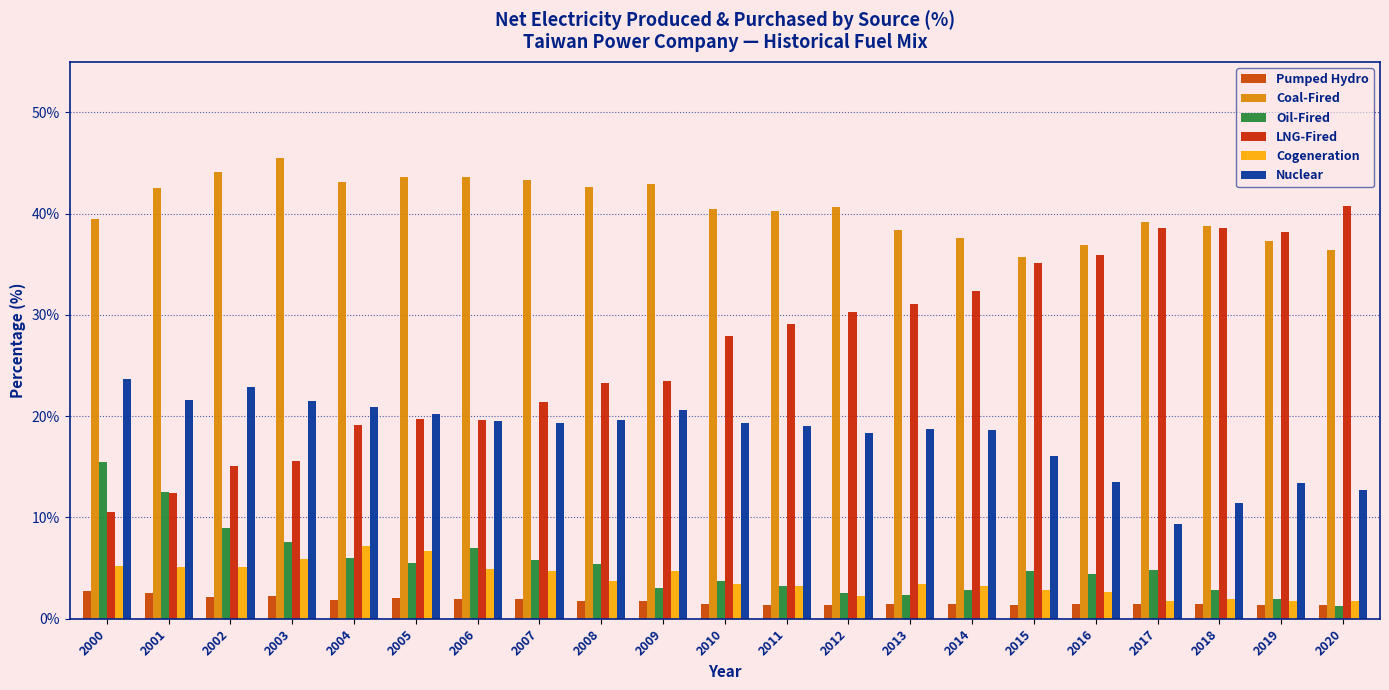

Does the chart contain any negative values?

No